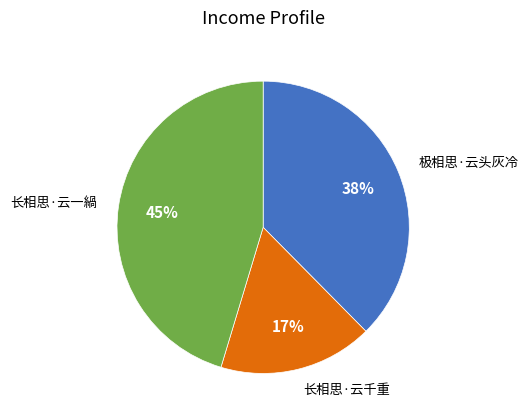

Which category has the smallest portion of the pie?

长相思·云千重